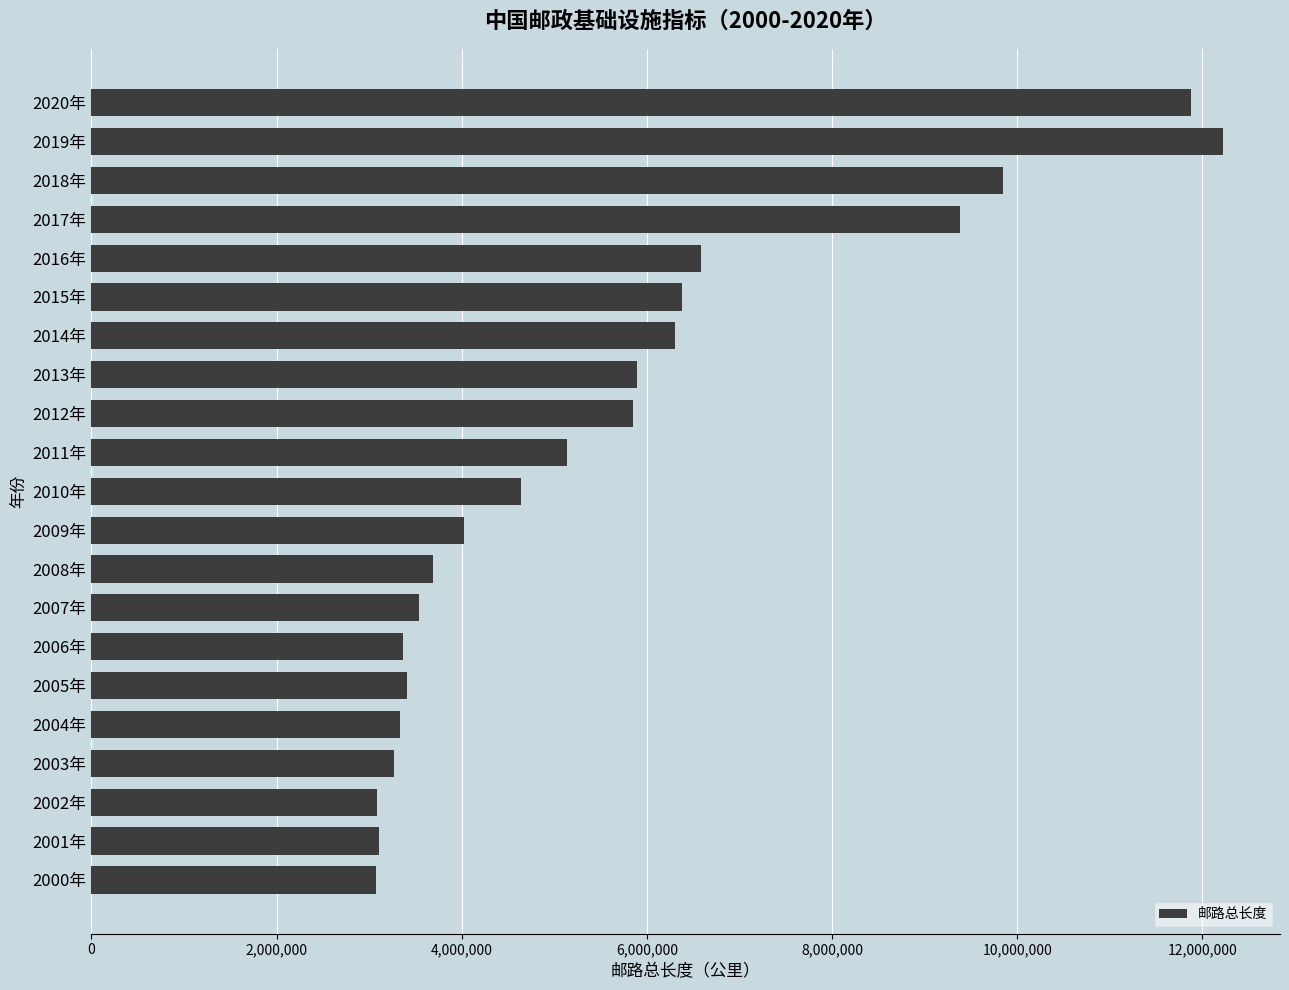

The value at 2004年 is 4905155. True or false?

False